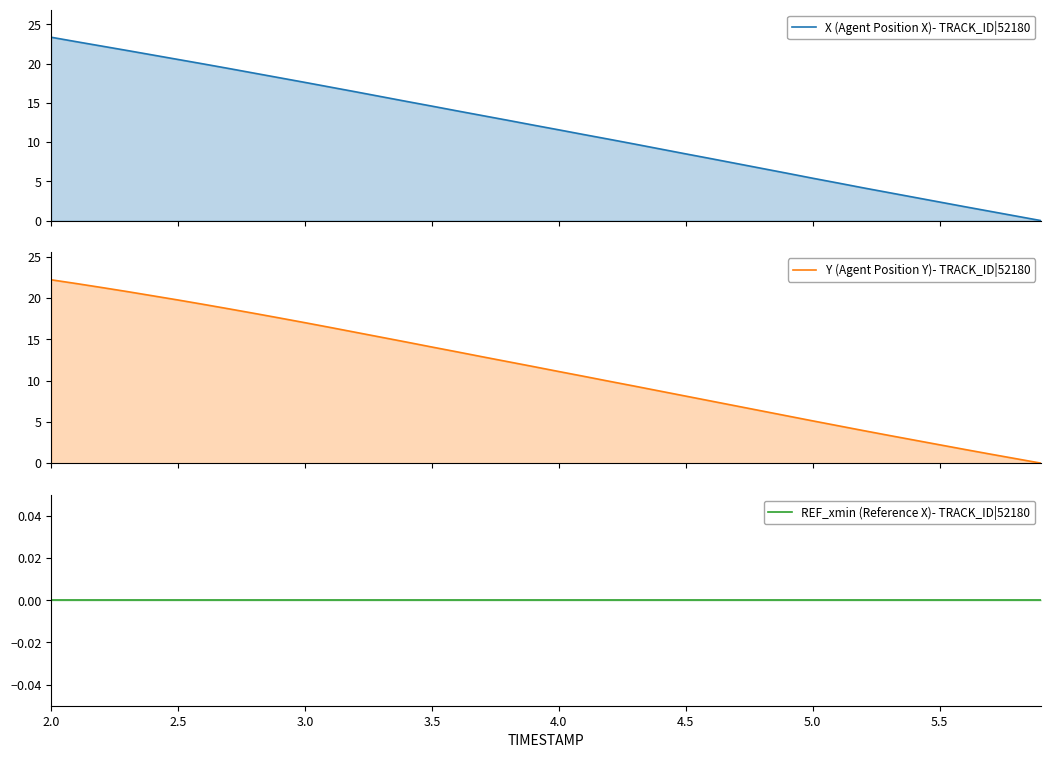

What is the highest value of the Y (Agent Position Y)- TRACK_ID|52180 series?

22.2